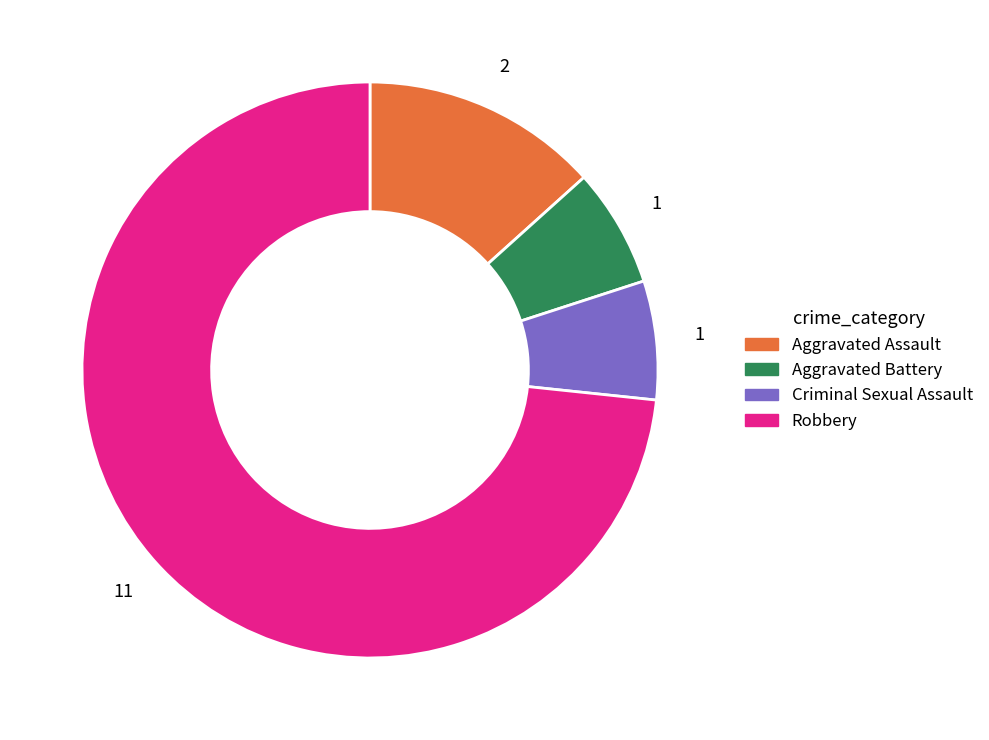

Which category has the biggest portion of the pie?

Robbery